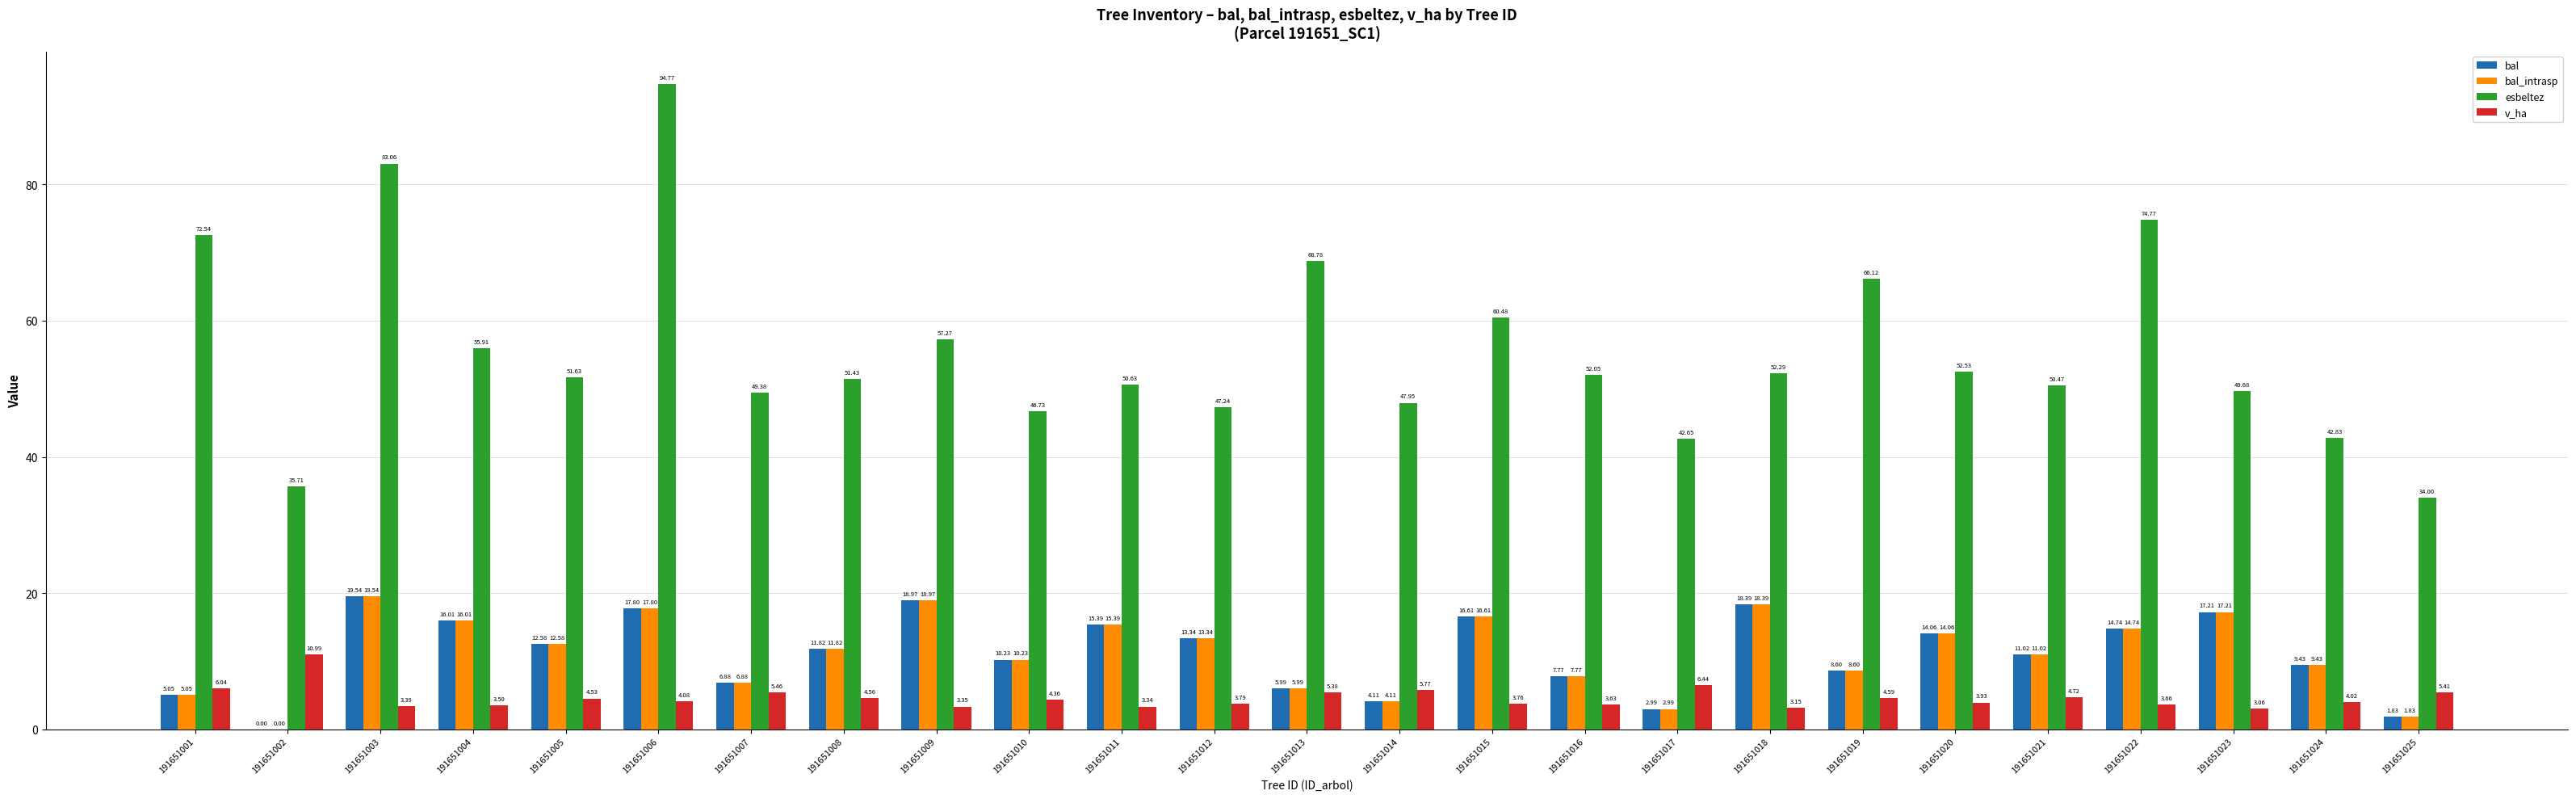

Which series has the largest range (max minus min)?

esbeltez